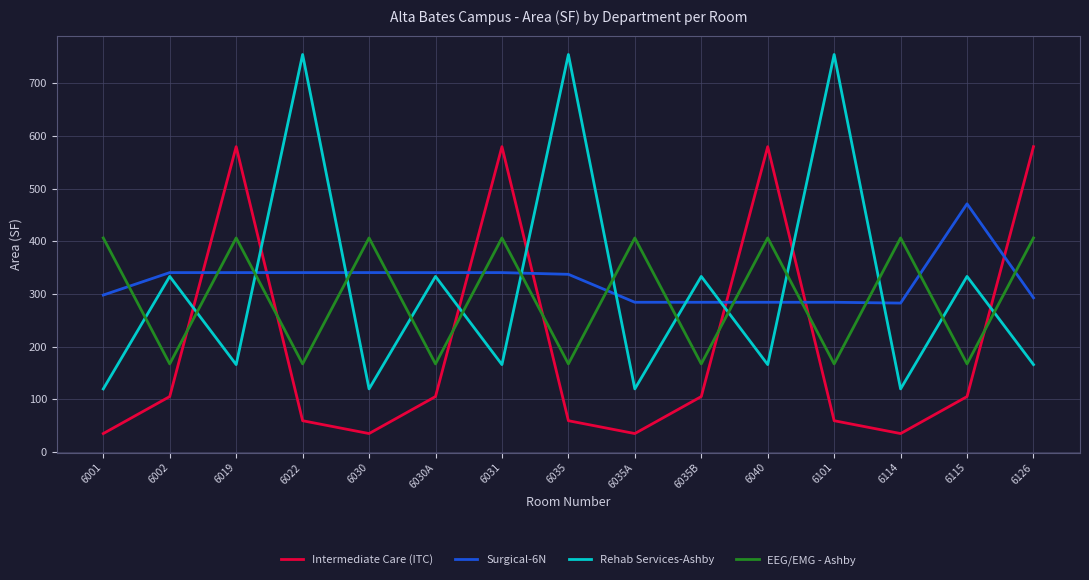

Which series has the largest total across all categories?

Surgical-6N